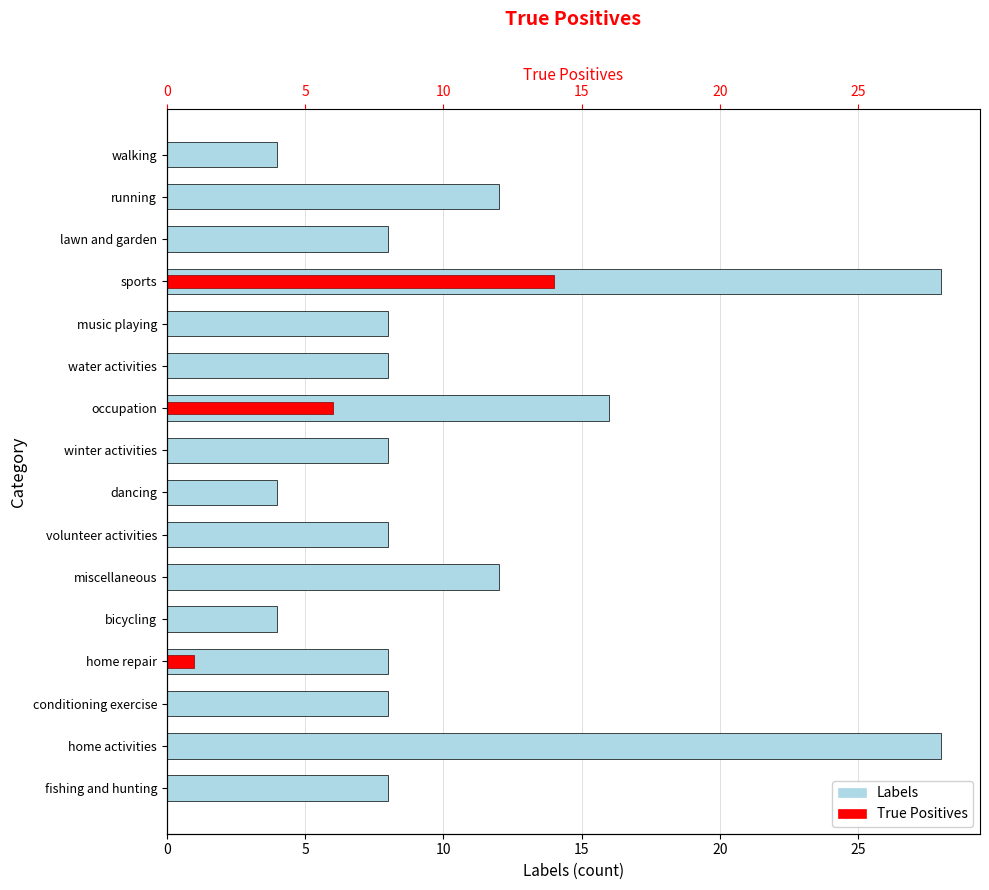

What is the difference between the maximum and second lowest values in the True Positives series?

14